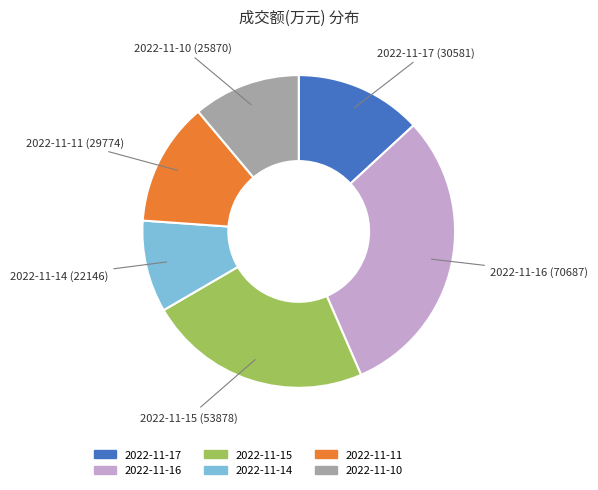

What is the ratio of the value at 2022-11-10 to the value at 2022-11-15?

0.5